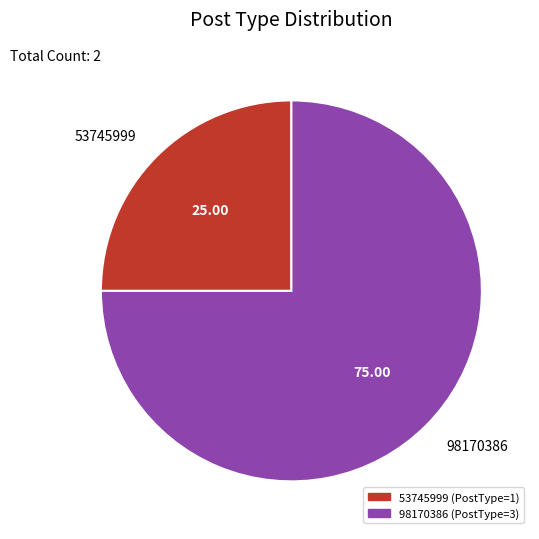

Count the number of slices in the pie.

2